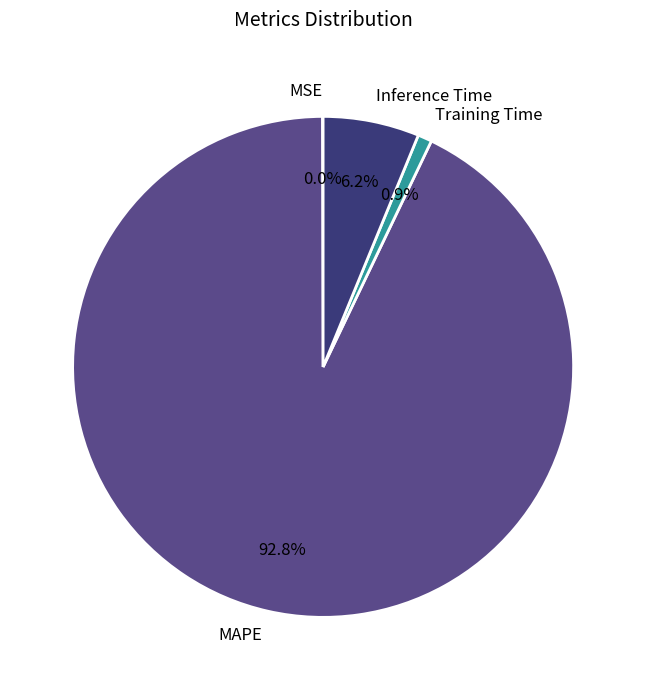

Which slice is the largest?

MAPE